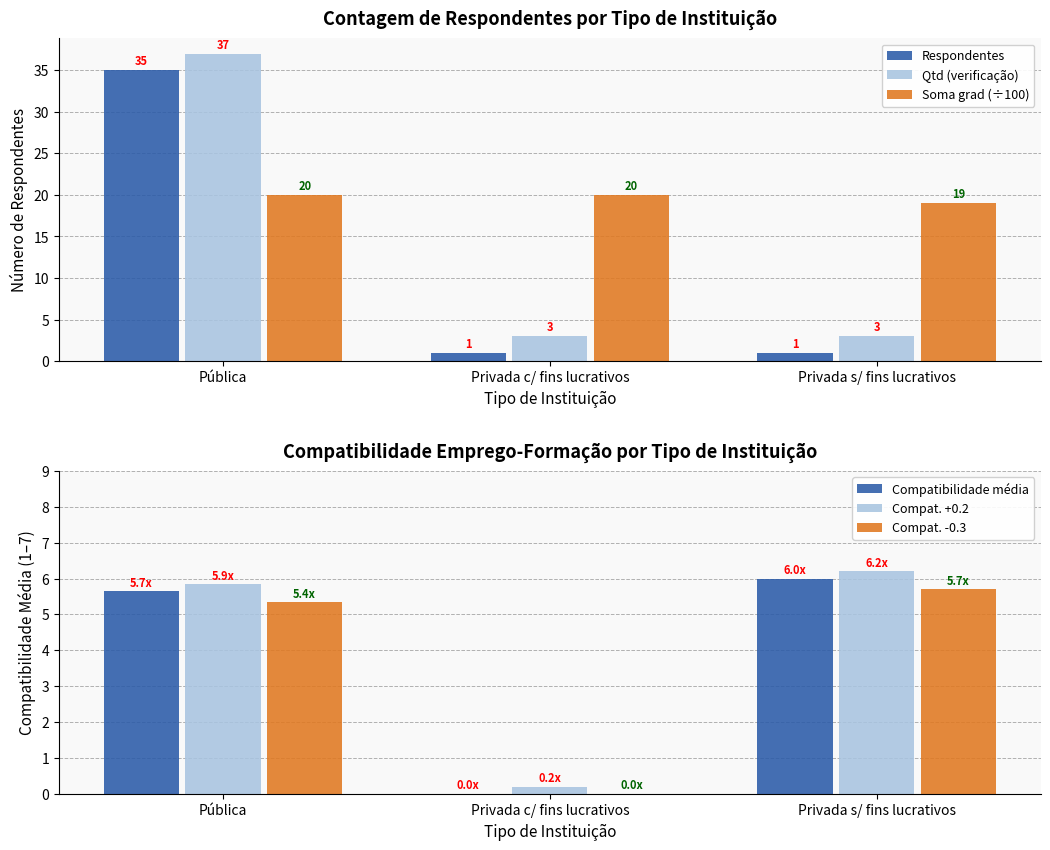

The Soma grad (÷100) series shows 5.4 at Privada c/ fins lucrativos. True or false?

False